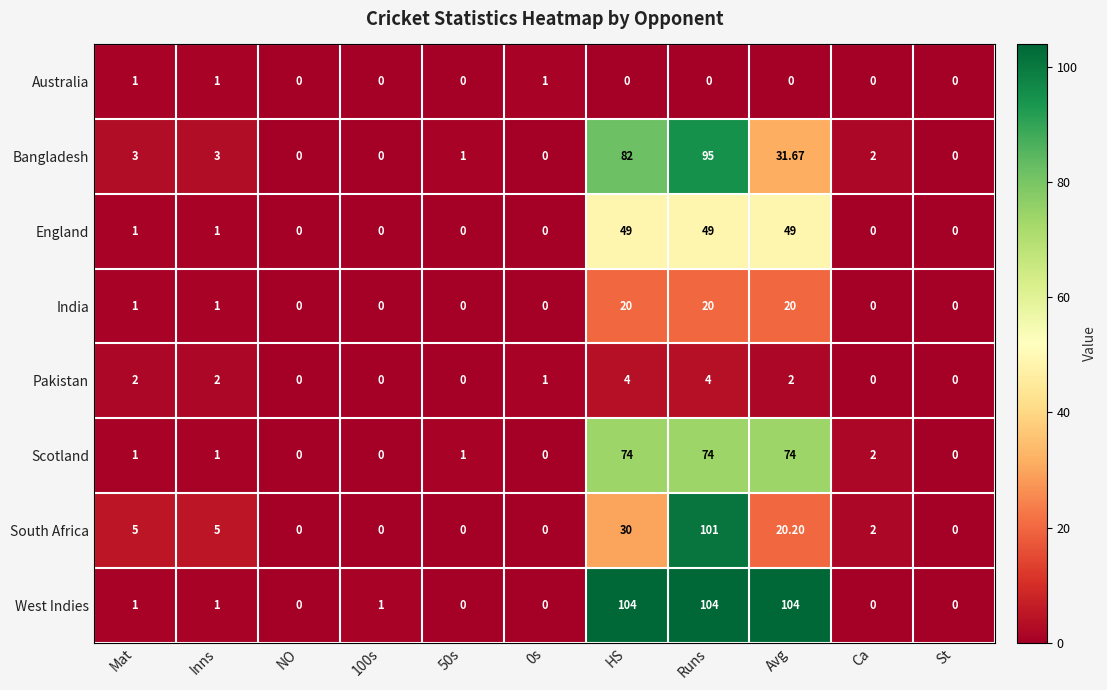

Which series changed the most between Avg and St?

West Indies